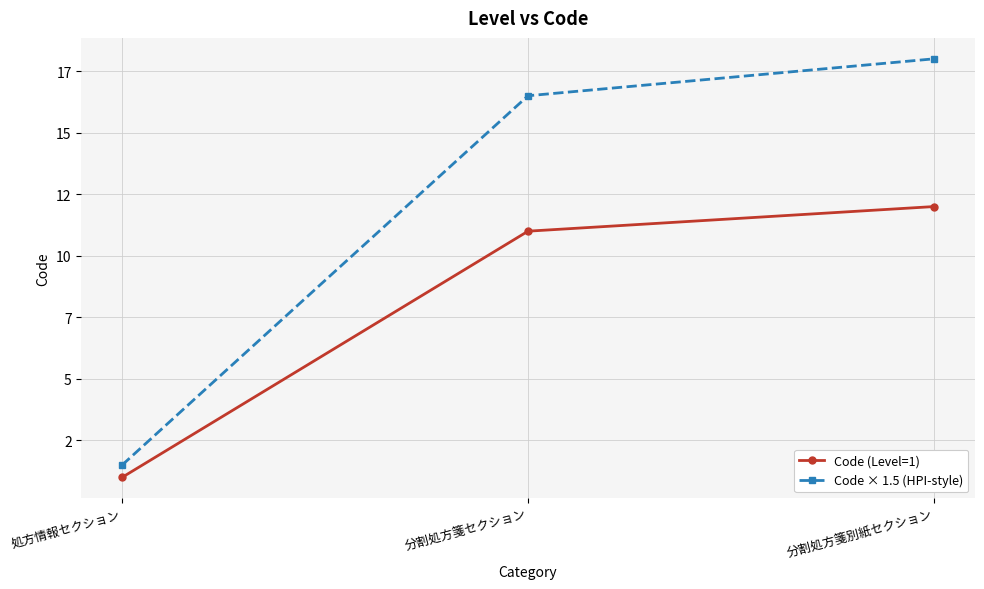

What are all the series names shown in the legend?

Code (Level=1), Code × 1.5 (HPI-style)